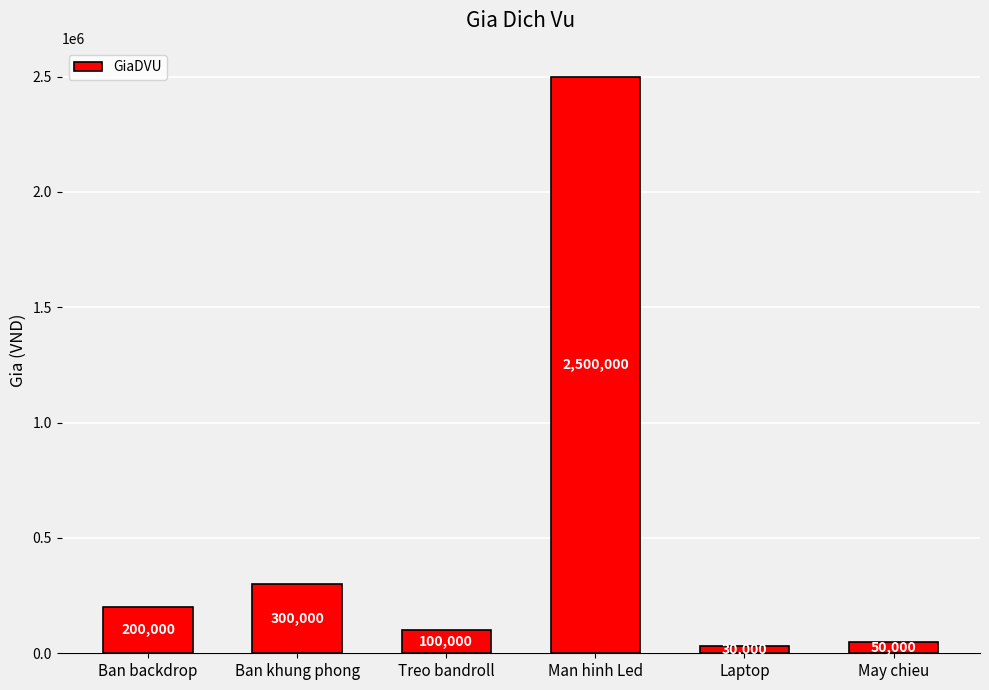

What is the label of the 4th bar from the right?

Treo bandroll